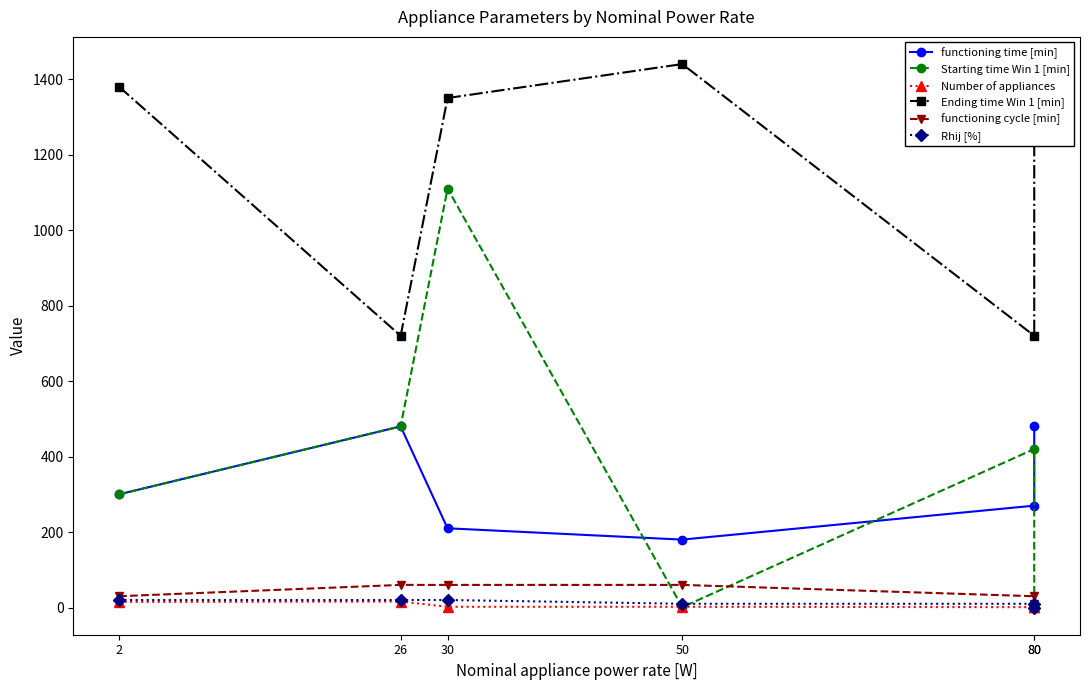

What is the maximum value for functioning cycle [min]?

60